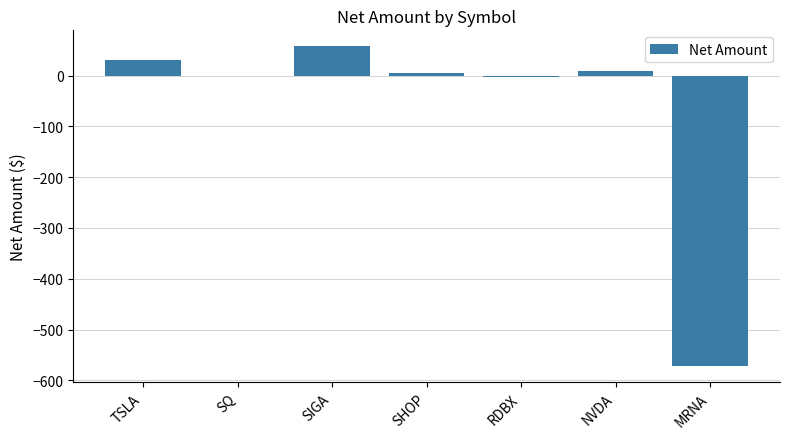

What is the greatest value displayed?

57.7